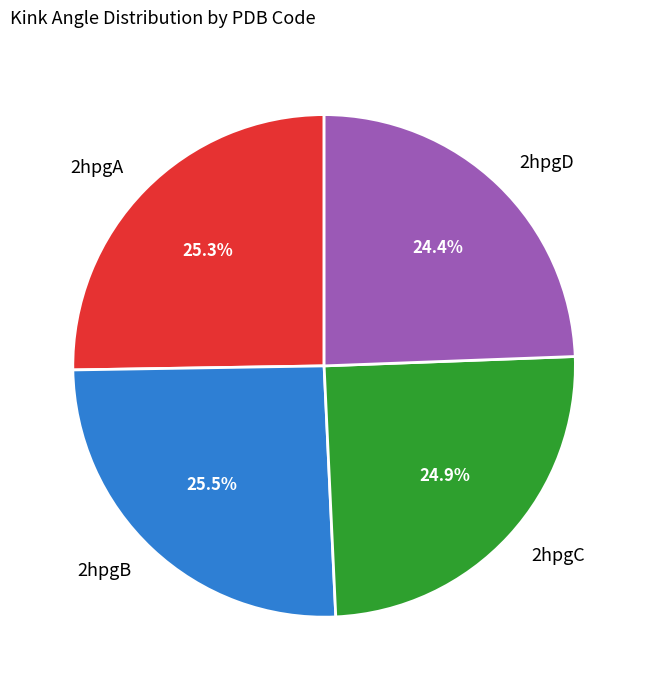

How many slices are in this pie chart?

4